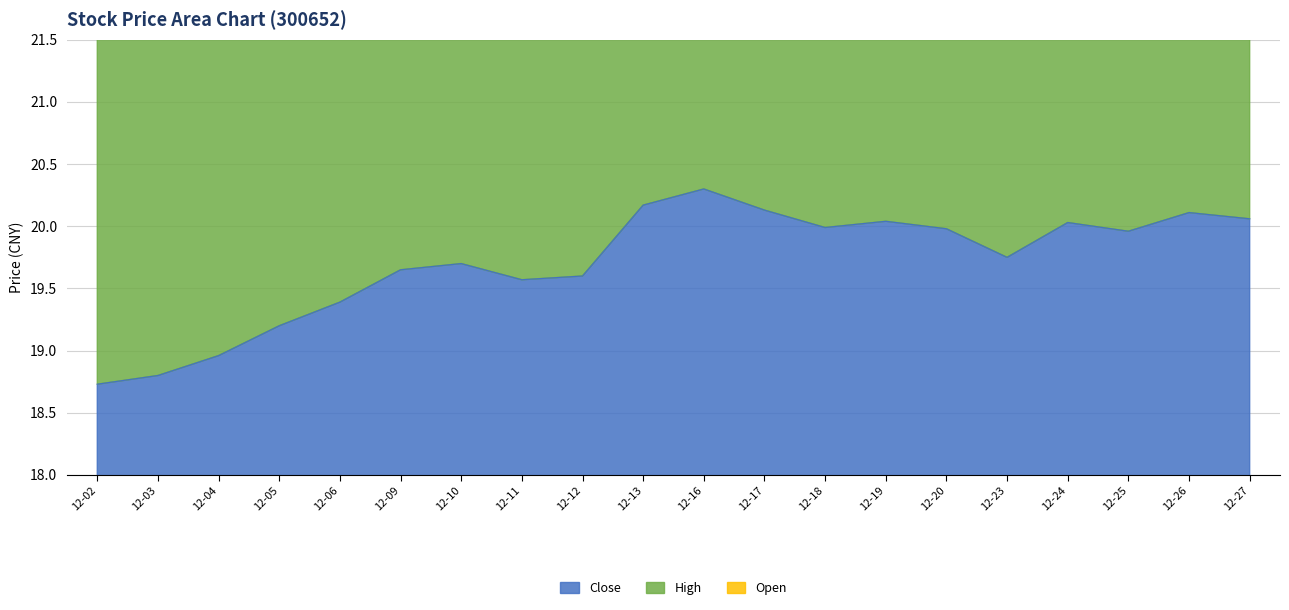

The Close series shows 28.9 at 12-04. True or false?

False